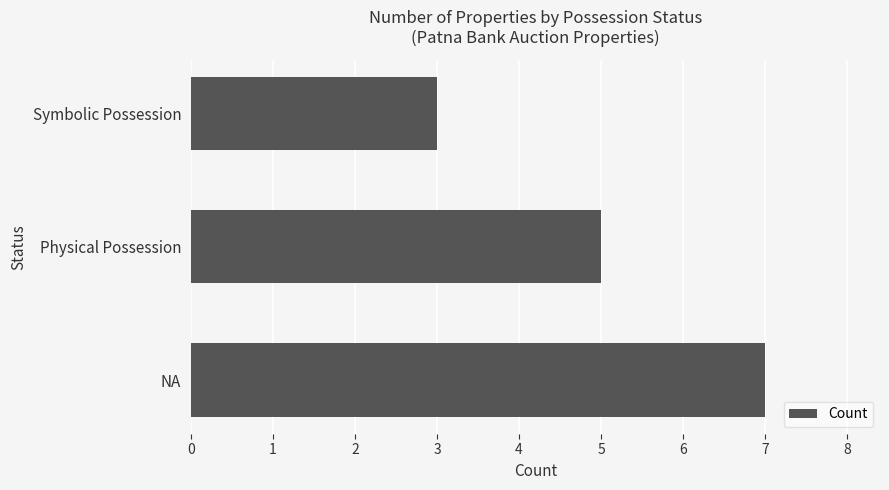

Rank the categories by value from highest to lowest.

NA, Physical Possession, Symbolic Possession